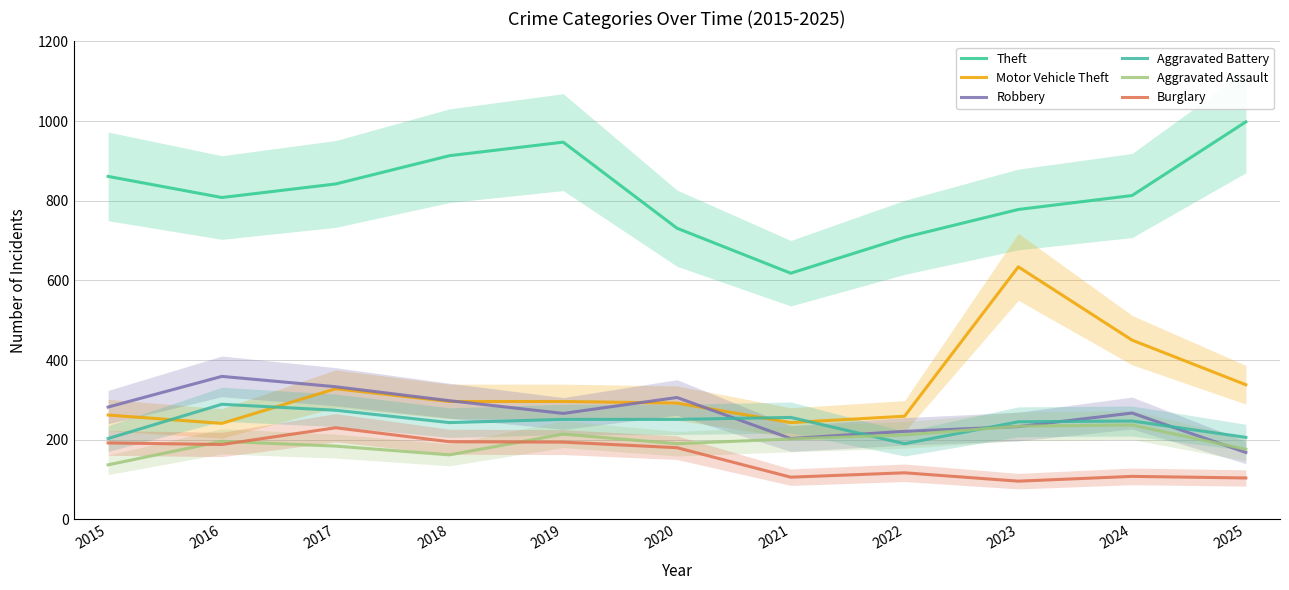

How many interior local valleys does the Robbery series have?

2